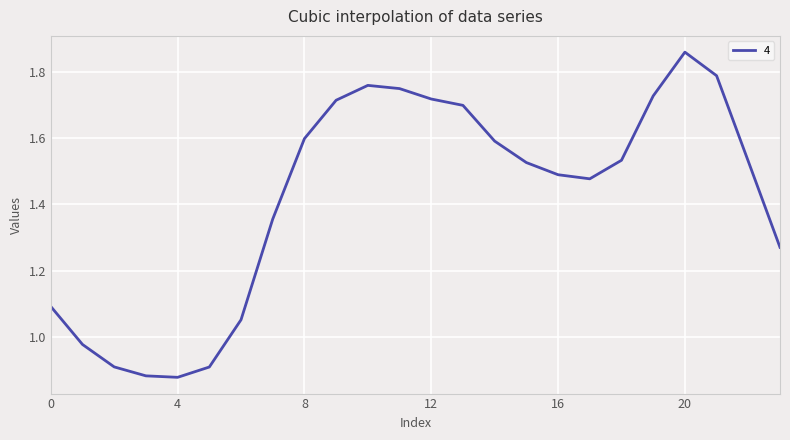

How many lines are shown in the chart?

1